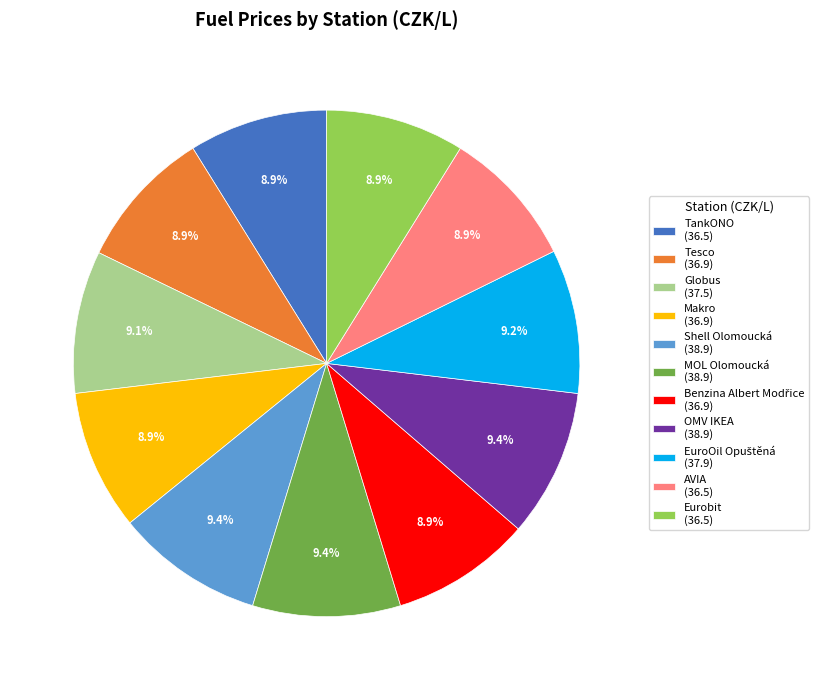

Combined, do MOL Olomoucká and AVIA account for over 50%?

No